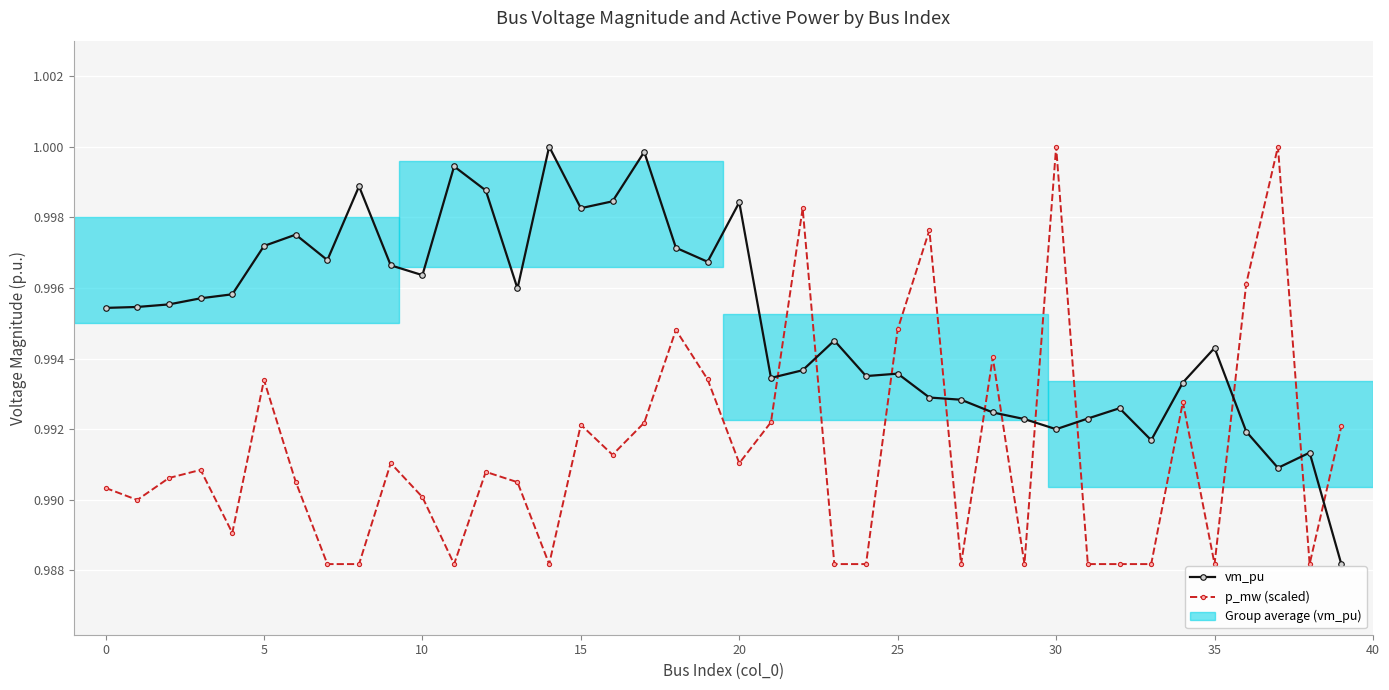

Which series has the largest total across all categories?

vm_pu